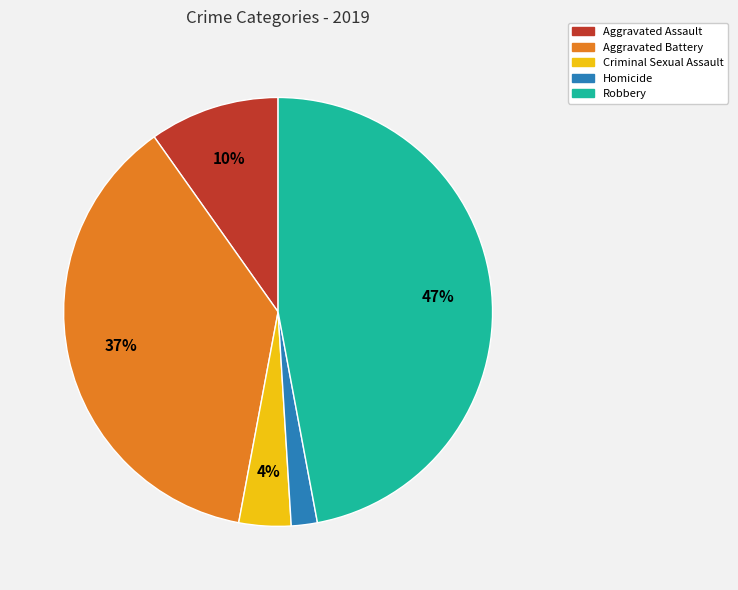

To the nearest percent, what portion does Homicide represent?

2%